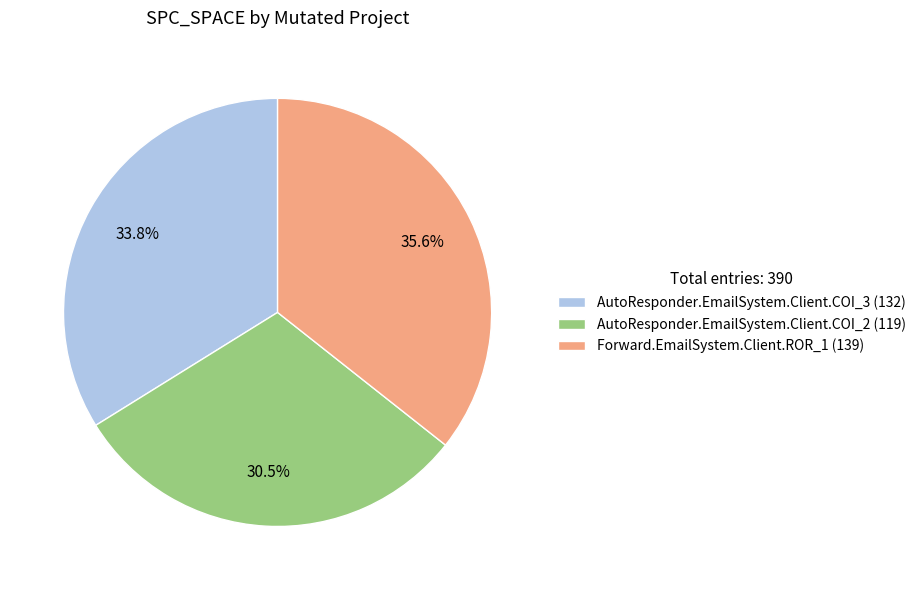

To the nearest percent, what percentage of the pie is Forward.EmailSystem.Client.ROR_1?

36%